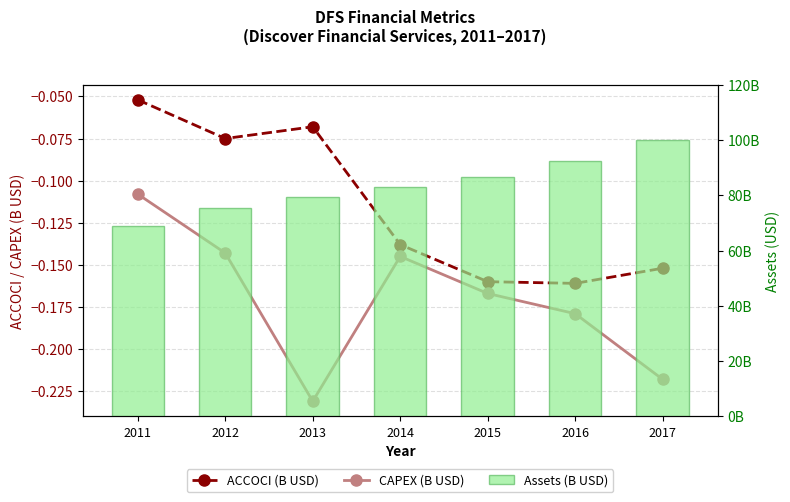

Reading left to right, extract all data points from this chart.

ACCOCI (B USD): -0.1	-0.1	-0.1	-0.1	-0.2	-0.2	-0.2
CAPEX (B USD): -0.1	-0.1	-0.2	-0.1	-0.2	-0.2	-0.2
Assets (USD): 69117000000.0	75283000000.0	79340000000.0	83126000000.0	86799000000.0	92308000000.0	100087000000.0